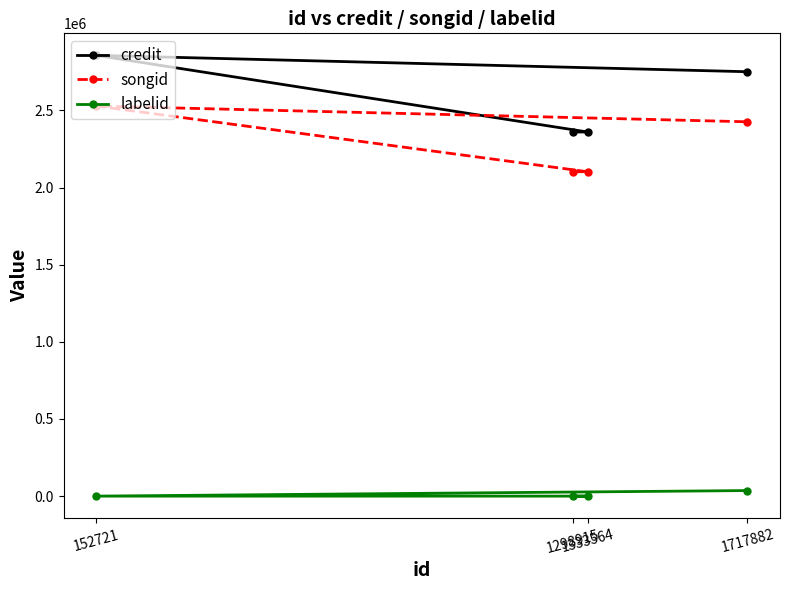

Which series has the widest spread of values?

credit